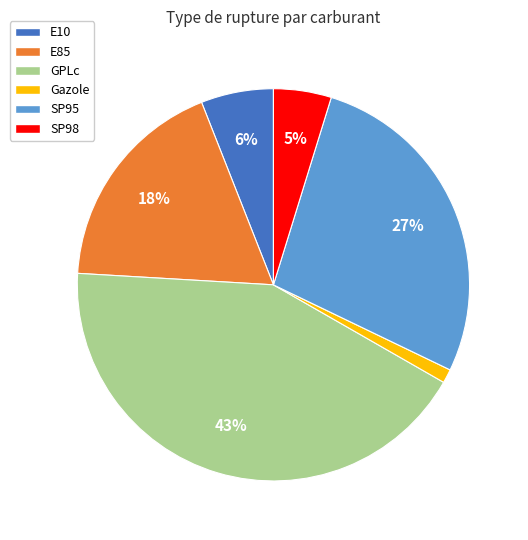

What percentage is the E10 slice, to the nearest percent?

6%